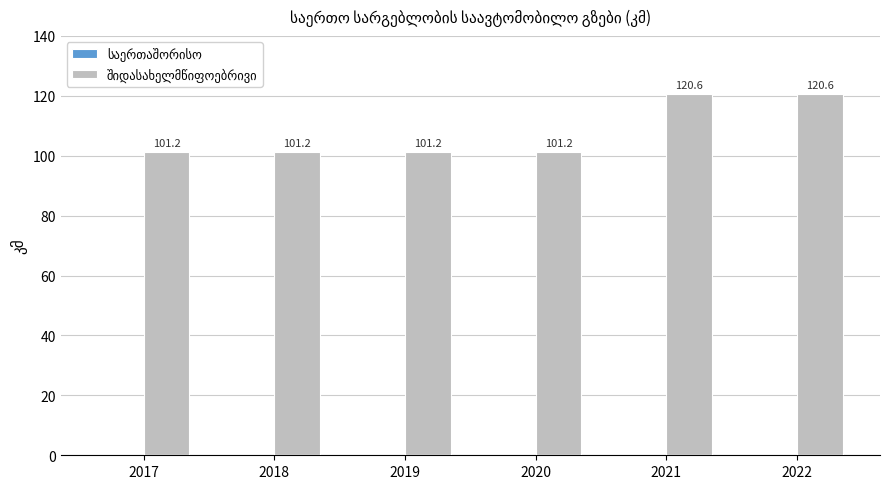

How many series are shown in this chart?

1